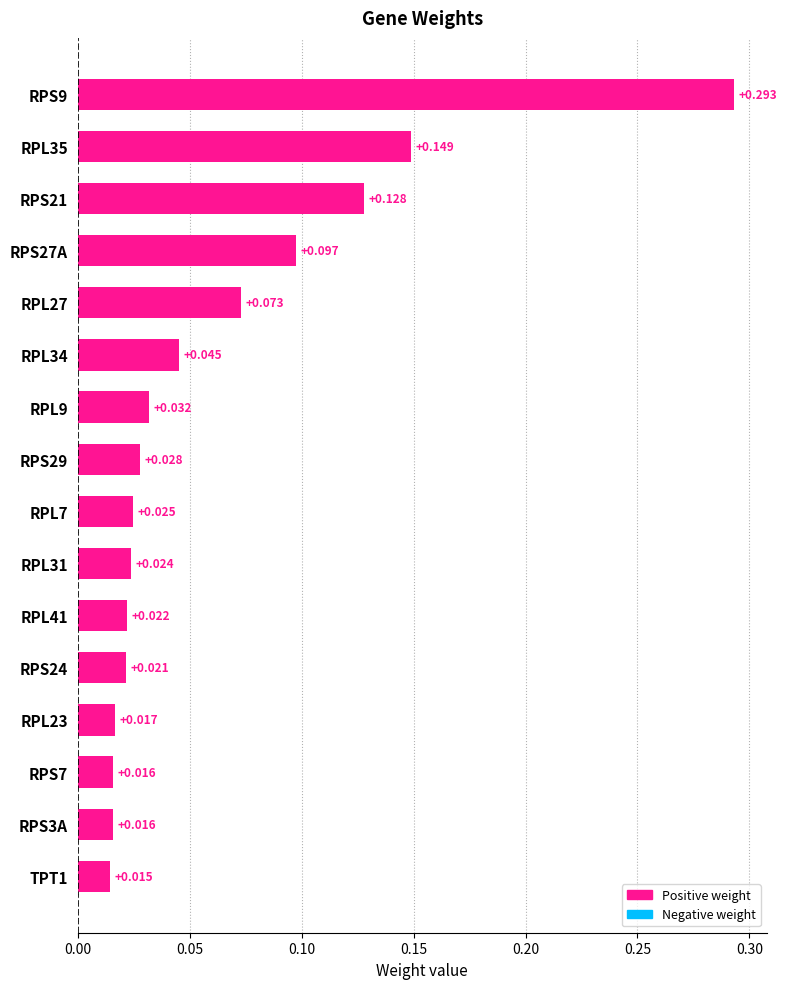

What is the sum of all values?

1.0